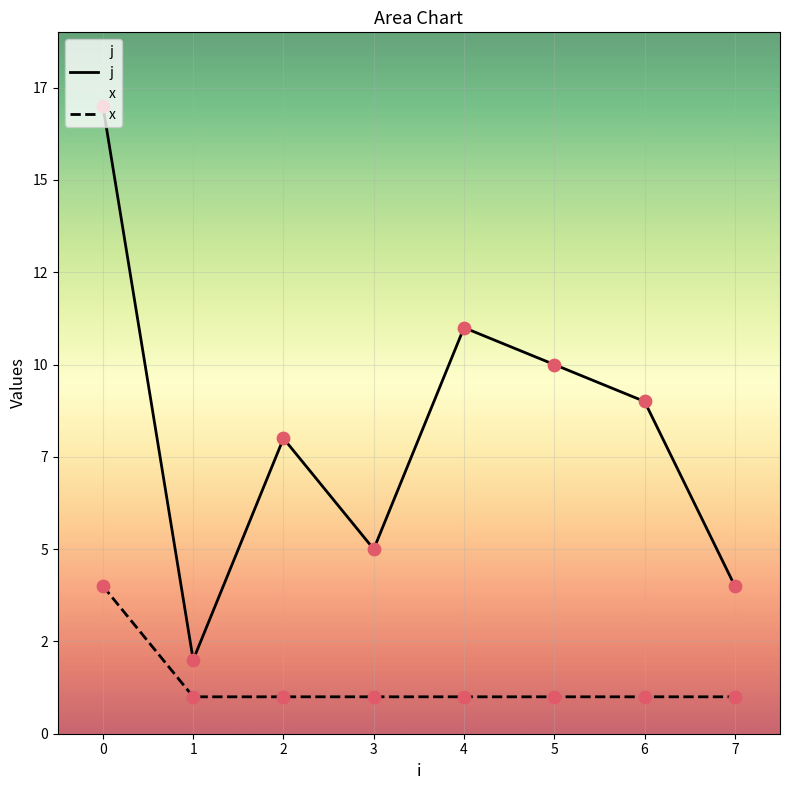

Which series reaches the maximum Y coordinate?

j